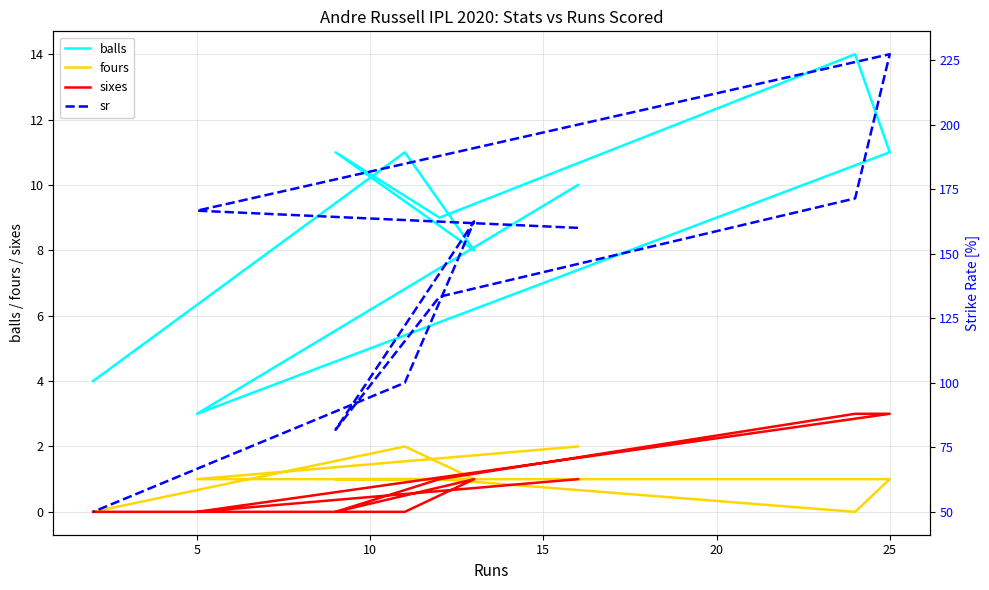

The balls series shows 12.9 at 20. True or false?

False